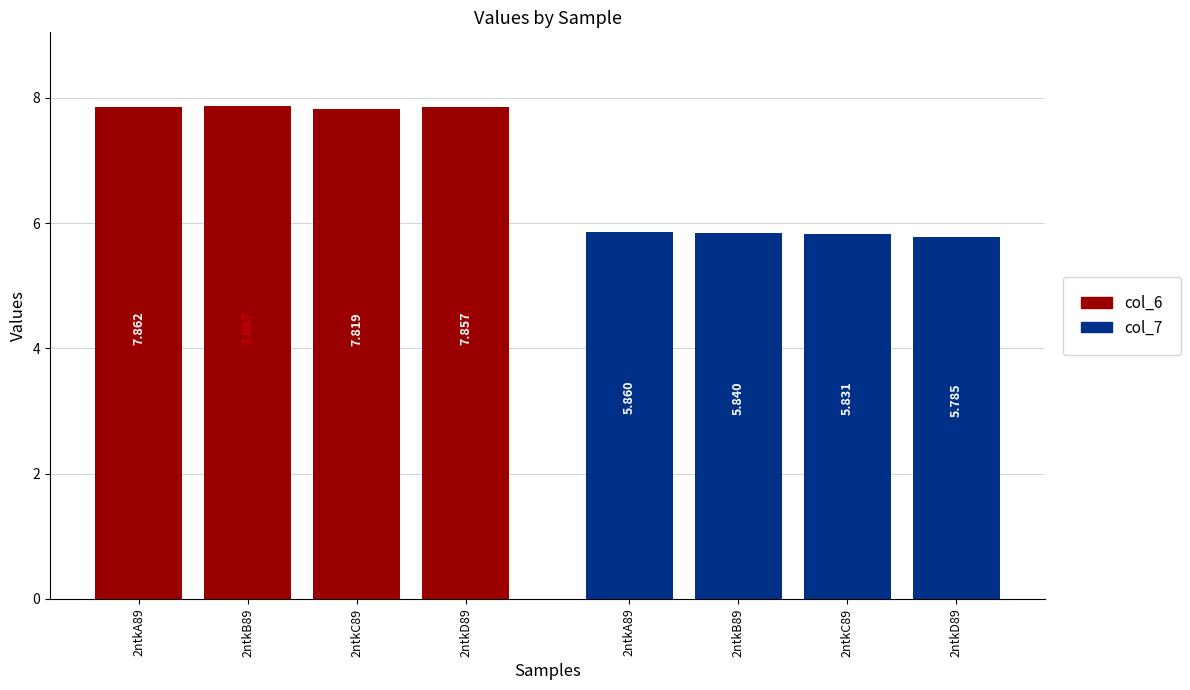

Which category has the highest value across all series?

2ntkB89